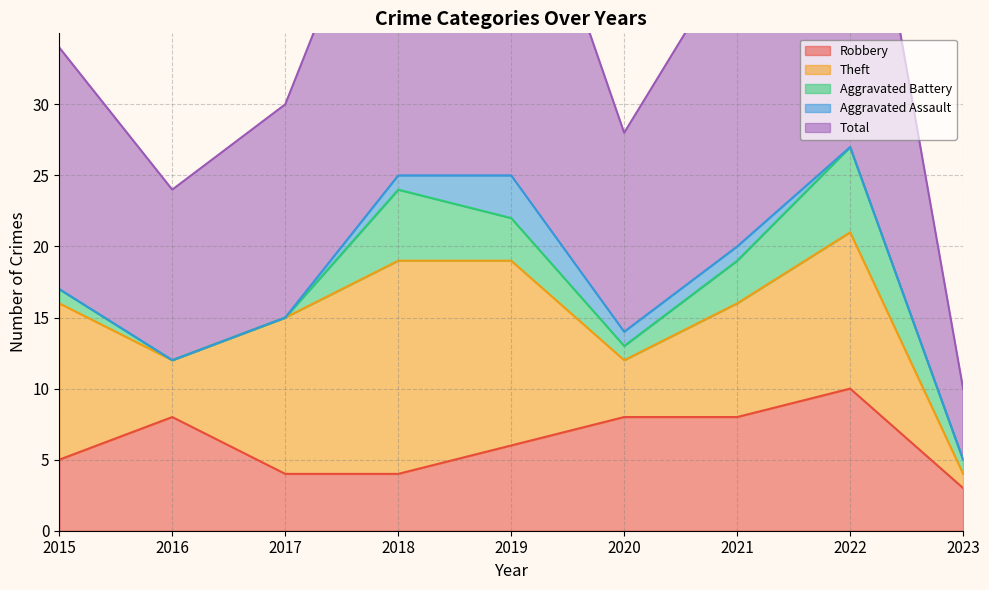

The value of Total at 2023 is 8. True or false?

False